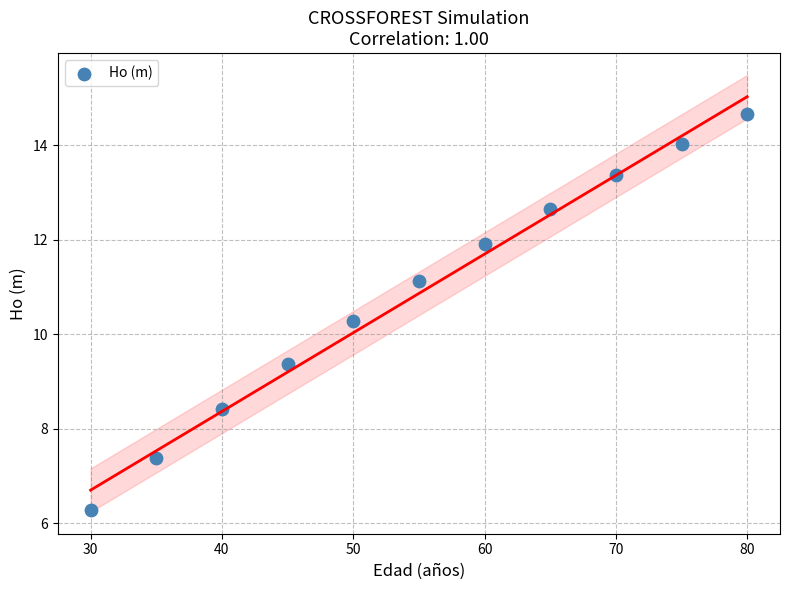

What is the range of Y values (max minus min)?

8.4